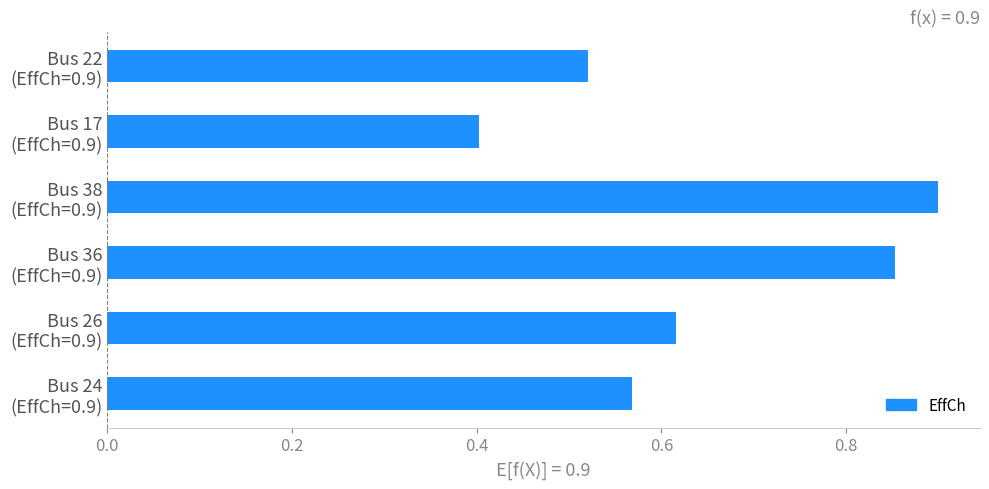

At which category does the chart reach its peak across all series?

Bus 38
(EffCh=0.9)